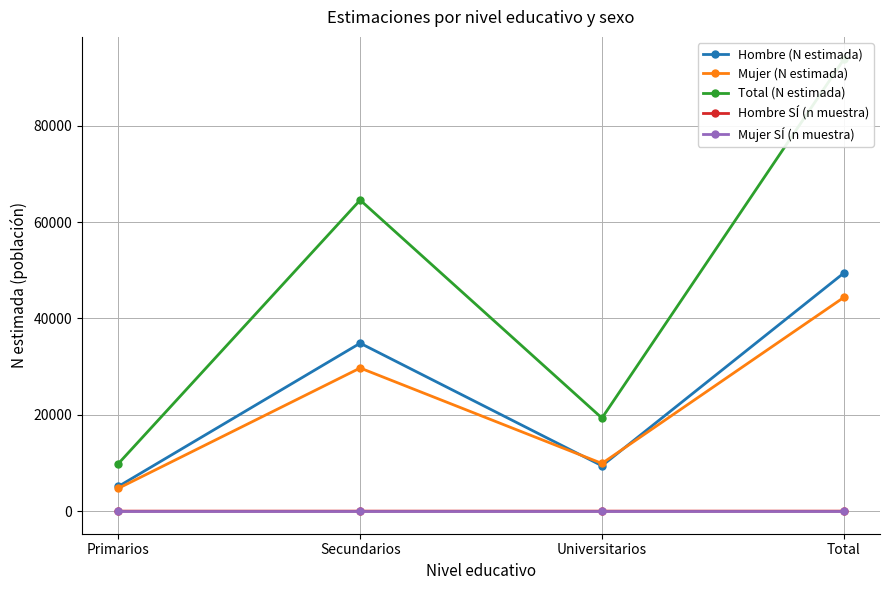

Reading right to left, list all the values displayed in this chart.

Hombre (N estimada): 49417	9418	34869	5129
Mujer (N estimada): 44360	9905	29717	4739
Total (N estimada): 93777	19323	64586	9868
Hombre SÍ (n muestra): 1	0	1	0
Mujer SÍ (n muestra): 0	0	0	0